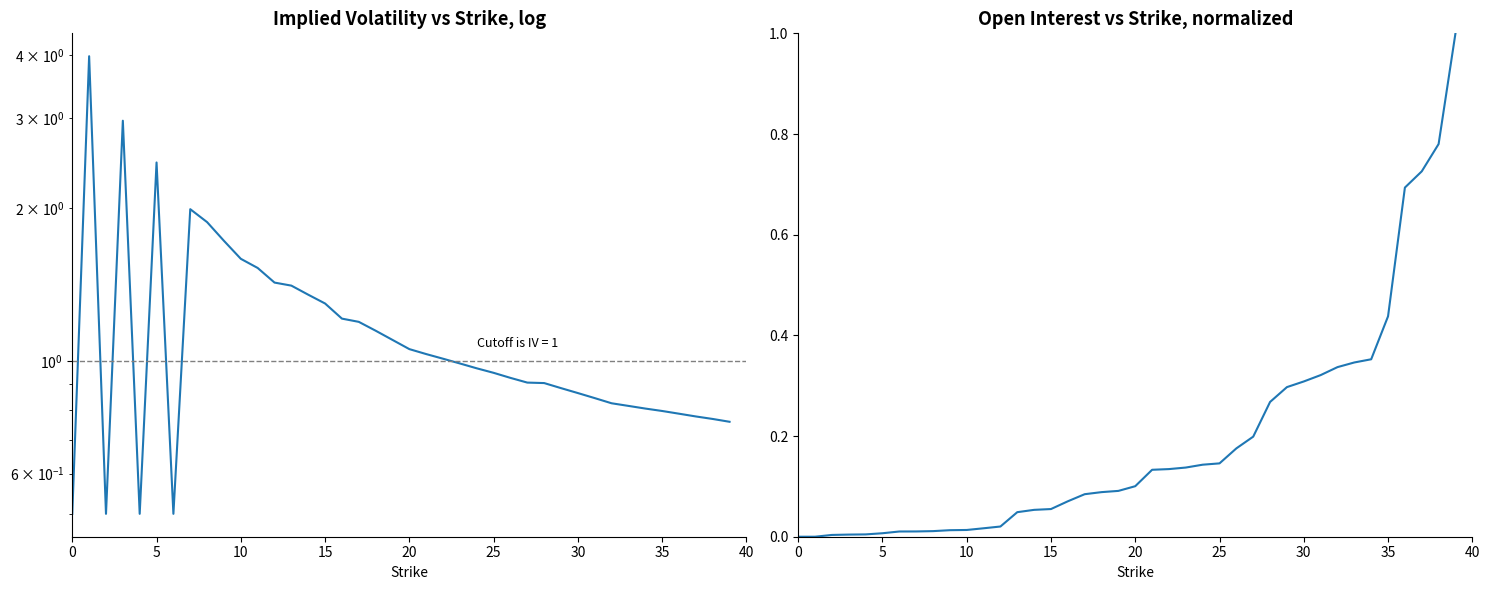

What is the spread (max minus min) of values at 9?

1.7